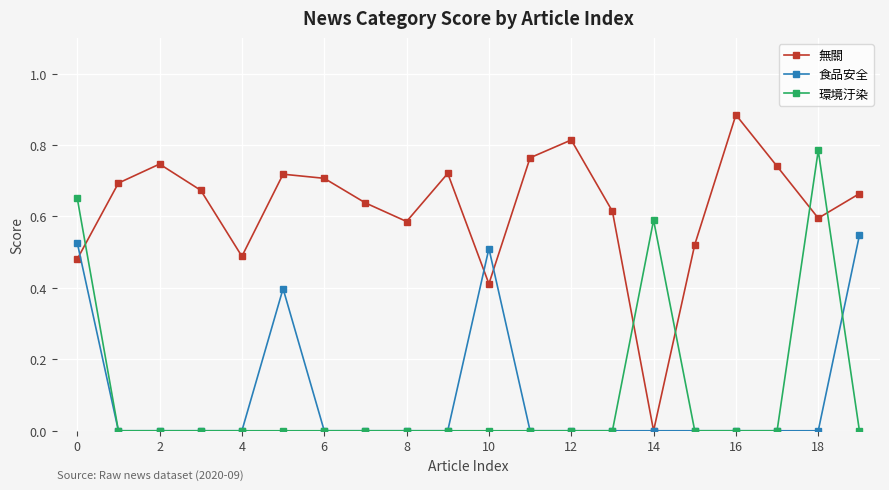

Which series has the largest range (max minus min)?

無關